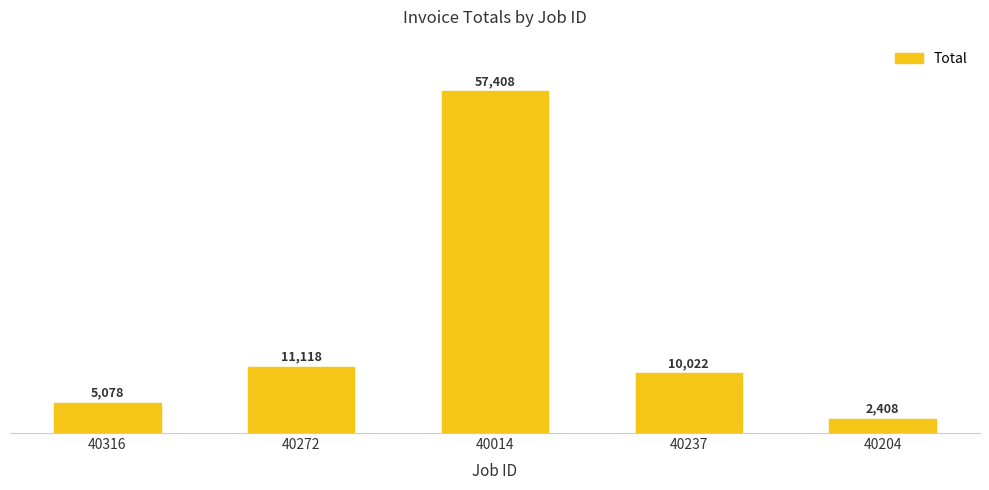

True or false: the data shows 5077.7 at 40316.

True